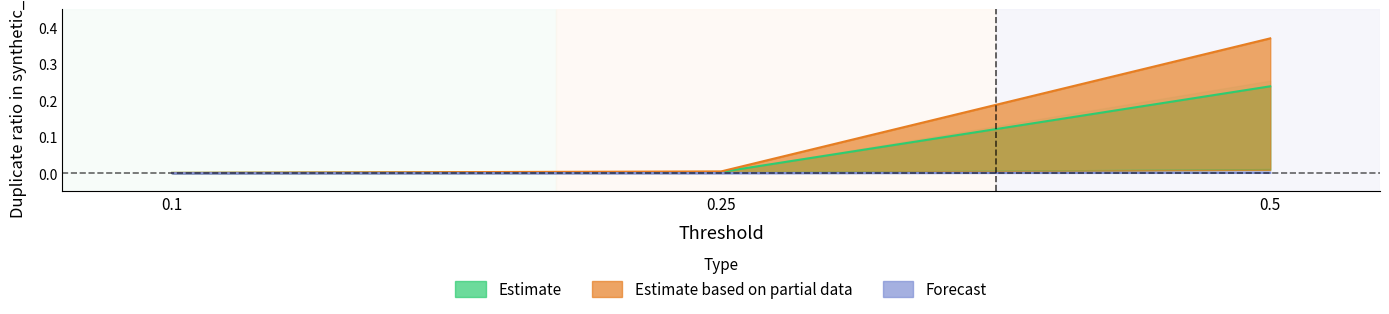

Is the value of Forecast at 0.5 greater than the value of Estimate based on partial data at 0.25?

No